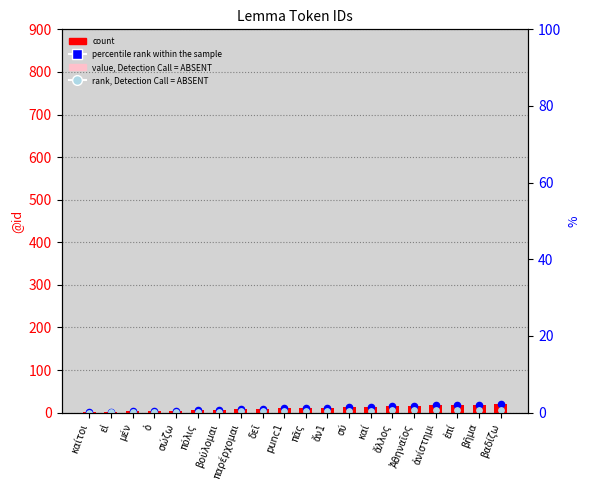

Which series has the largest Y range (max minus min)?

count